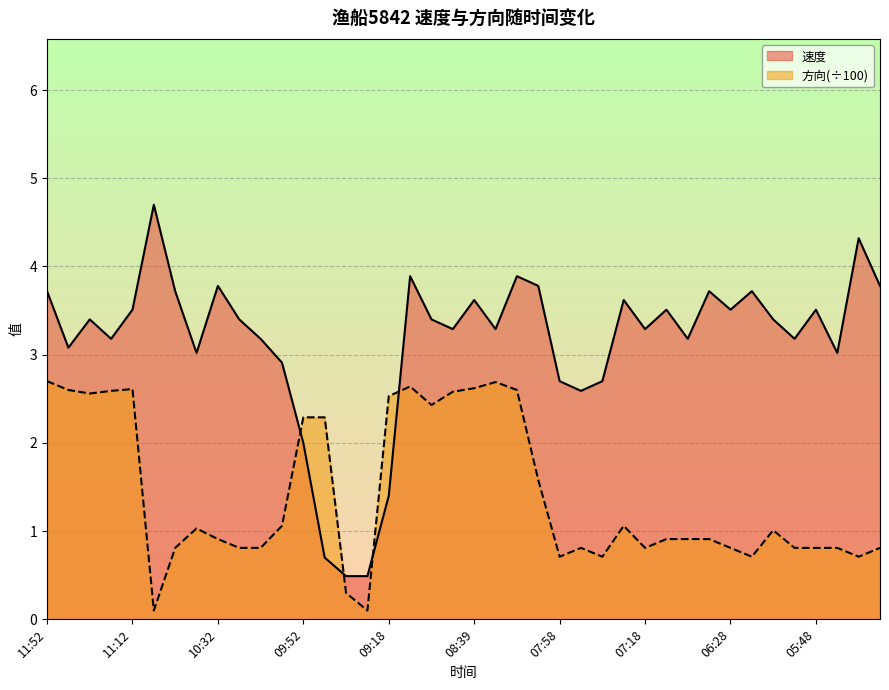

How many times do 速度 and 方向 cross each other?

4